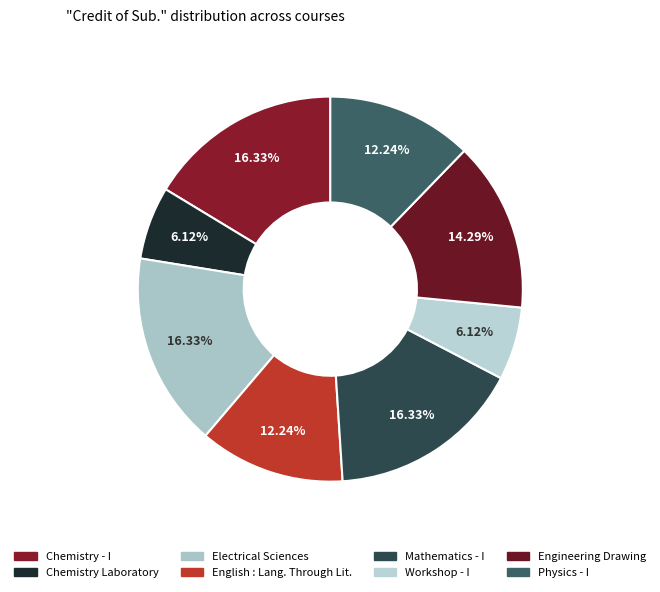

What is the largest slice in the pie chart?

Chemistry - I